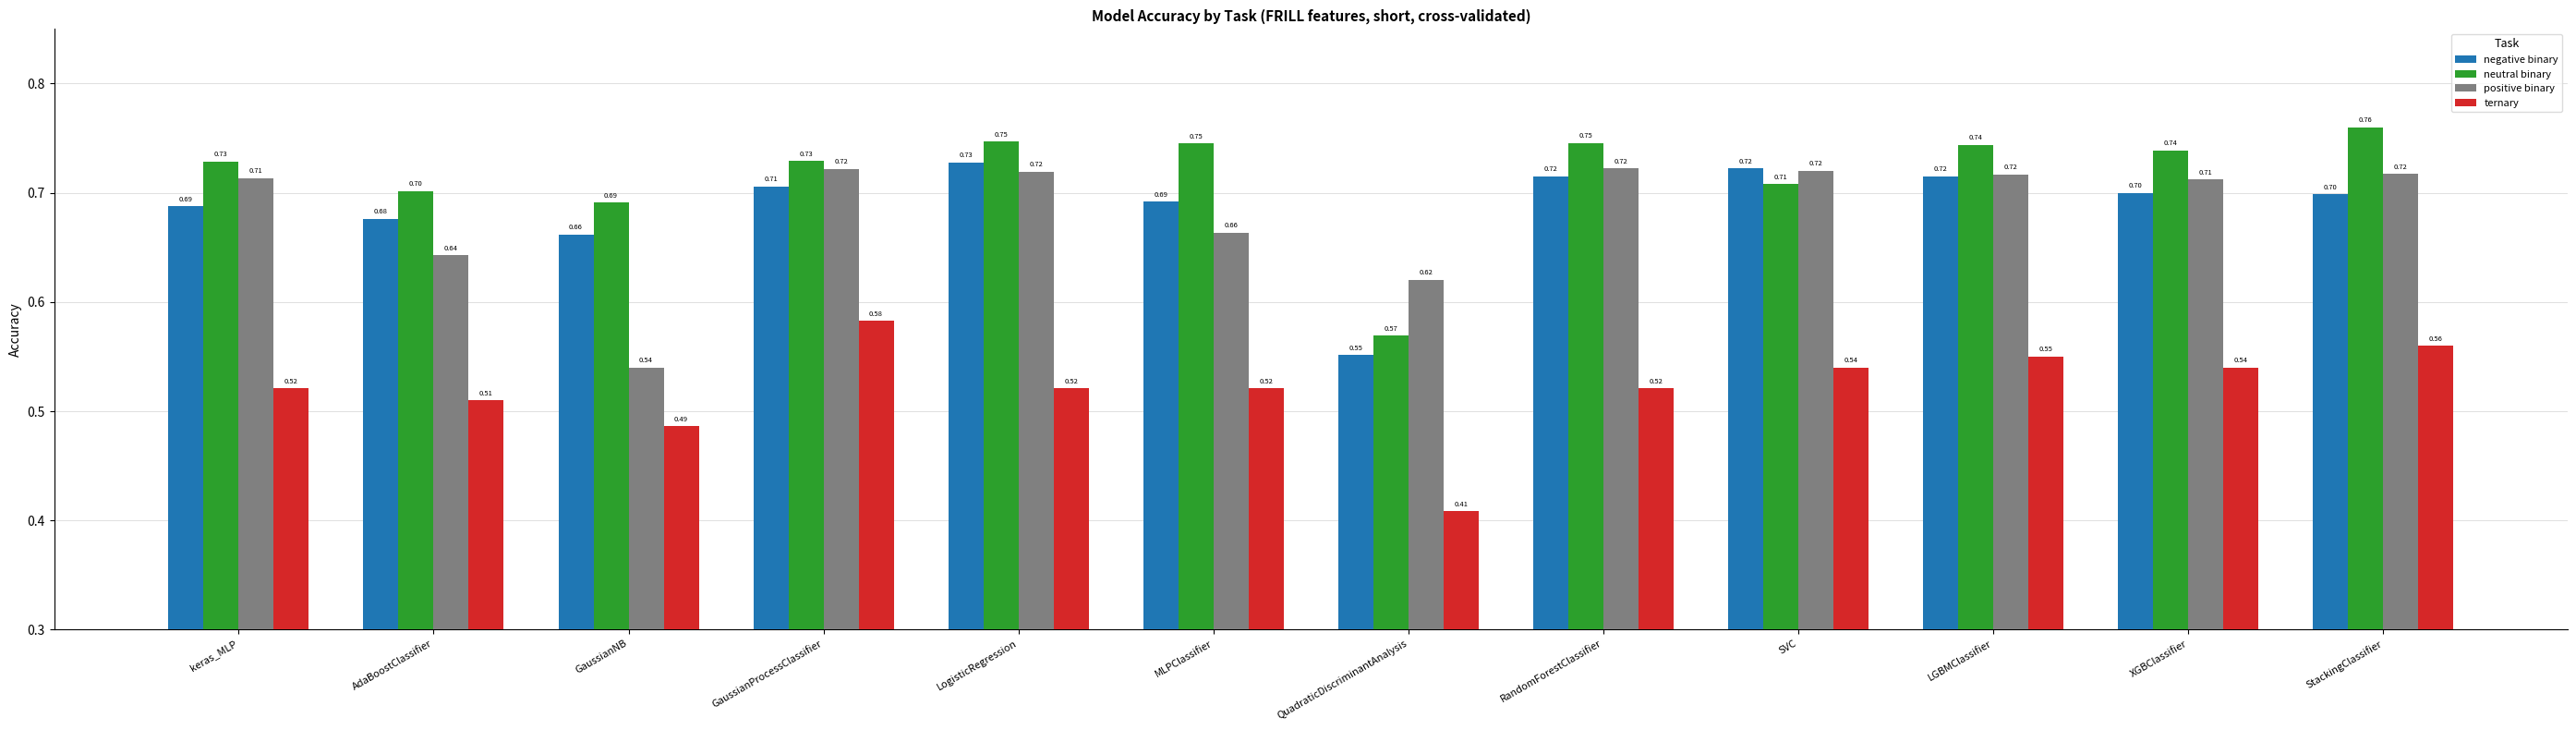

What is the total value across all series at RandomForestClassifier?

2.7